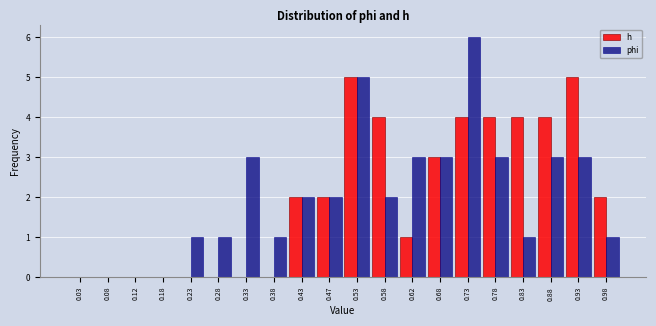

Reading left to right, list every range on the x-axis with the height of the bar of each series over it. The values are not printed on the chart, so give them approximately, as read against the axis.

0.00 to 0.05: h=0	phi=0
0.05 to 0.10: h=0	phi=0
0.10 to 0.15: h=0	phi=0
0.15 to 0.20: h=0	phi=0
0.20 to 0.25: h=0	phi=1
0.25 to 0.30: h=0	phi=1
0.30 to 0.35: h=0	phi=3
0.35 to 0.40: h=0	phi=1
0.40 to 0.45: h=2	phi=2
0.45 to 0.50: h=2	phi=2
0.50 to 0.55: h=5	phi=5
0.55 to 0.60: h=4	phi=2
0.60 to 0.65: h=1	phi=3
0.65 to 0.70: h=3	phi=3
0.70 to 0.75: h=4	phi=6
0.75 to 0.80: h=4	phi=3
0.80 to 0.85: h=4	phi=1
0.85 to 0.90: h=4	phi=3
0.90 to 0.95: h=5	phi=3
0.95 to 1.00: h=2	phi=1